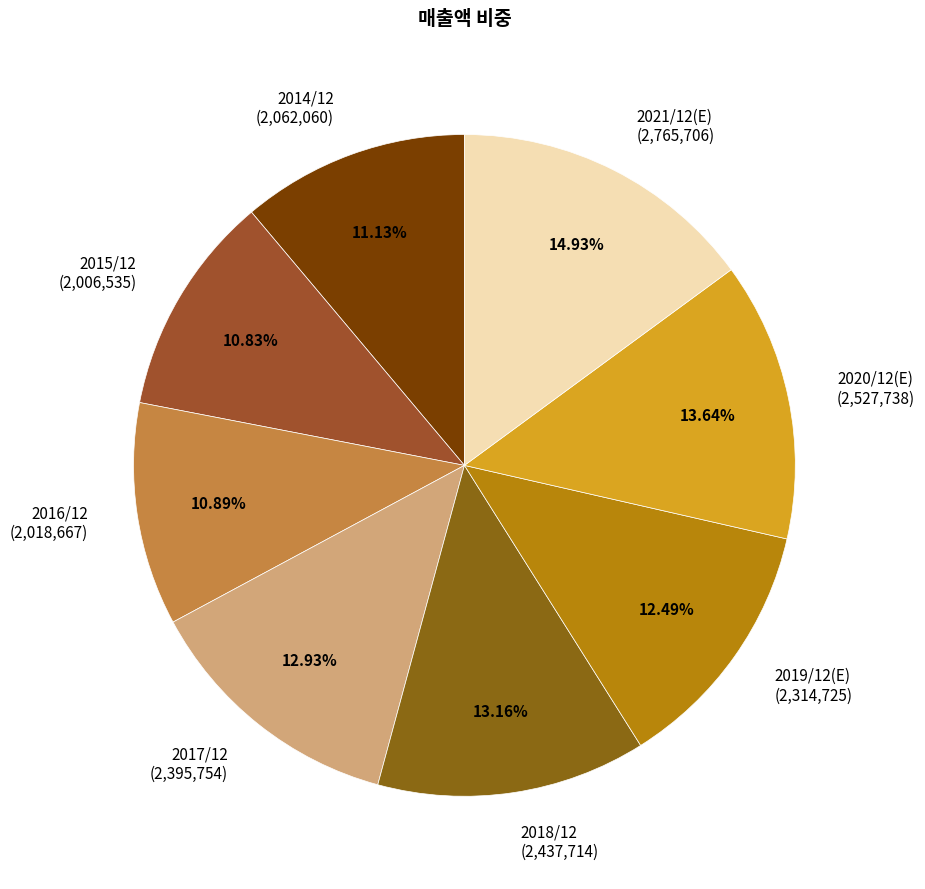

How much of the chart is everything except 2017/12?

87.1%